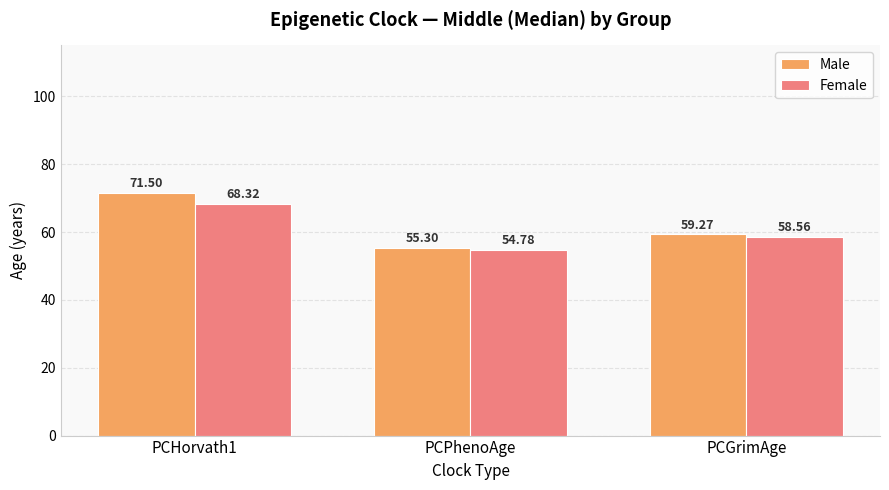

Is it true that Female equals 54.8 at PCPhenoAge?

True